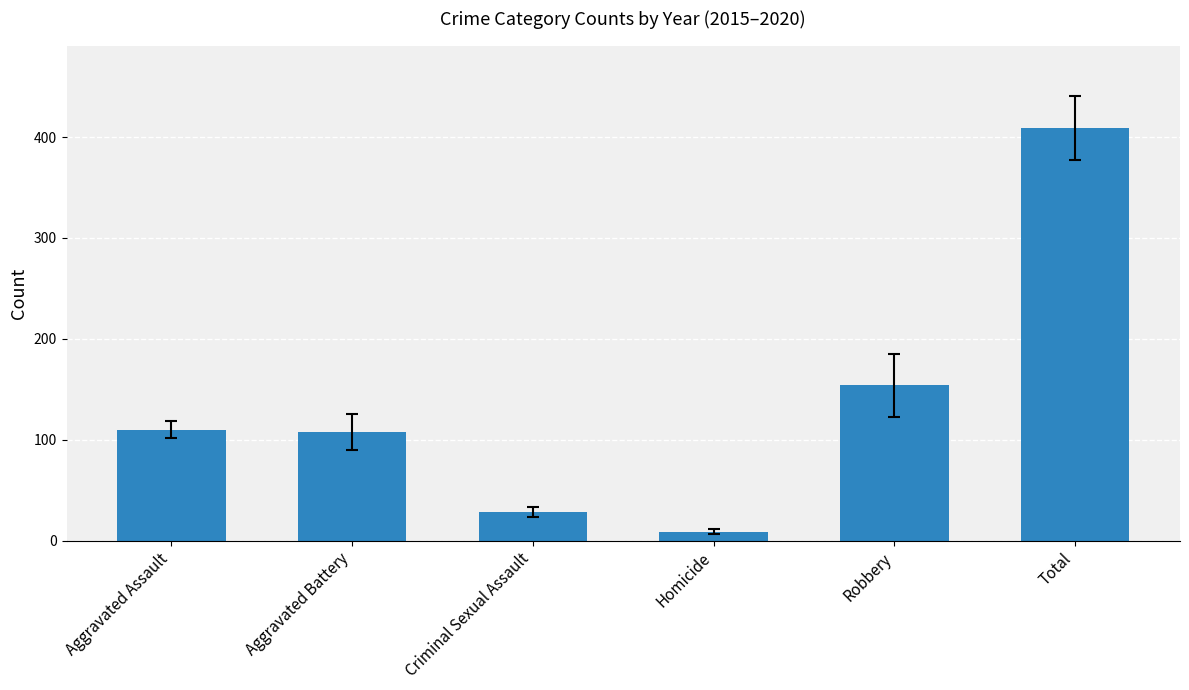

Reading left to right, list all the values displayed in this chart.

110	108	28	9	154	409